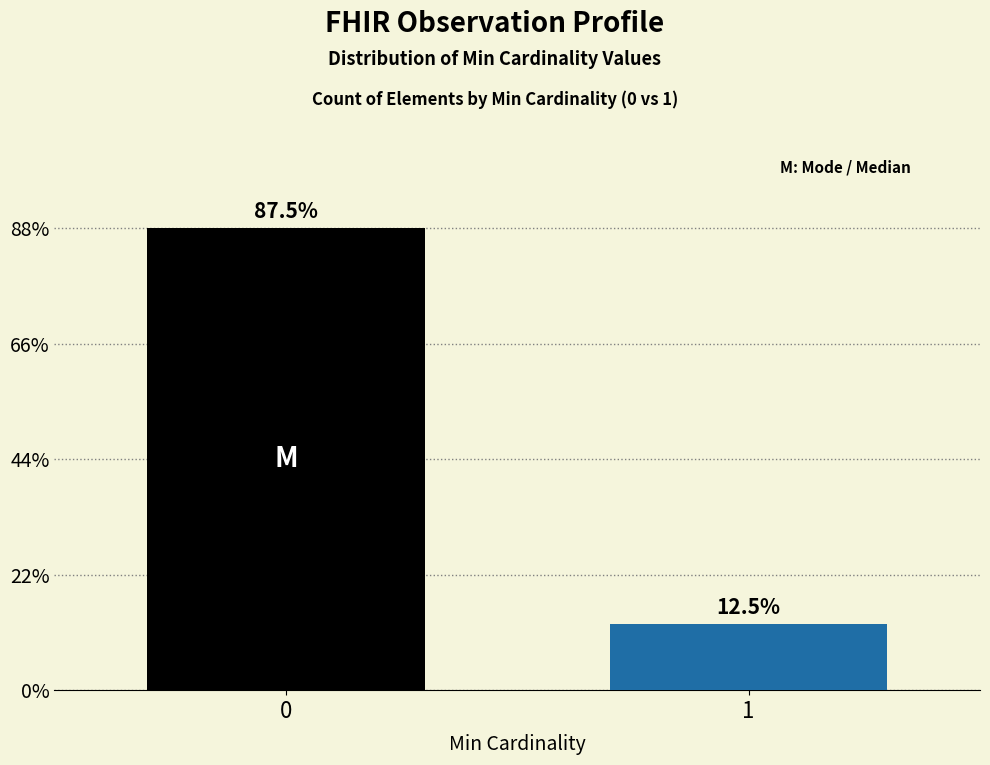

Are the bars horizontal?

No